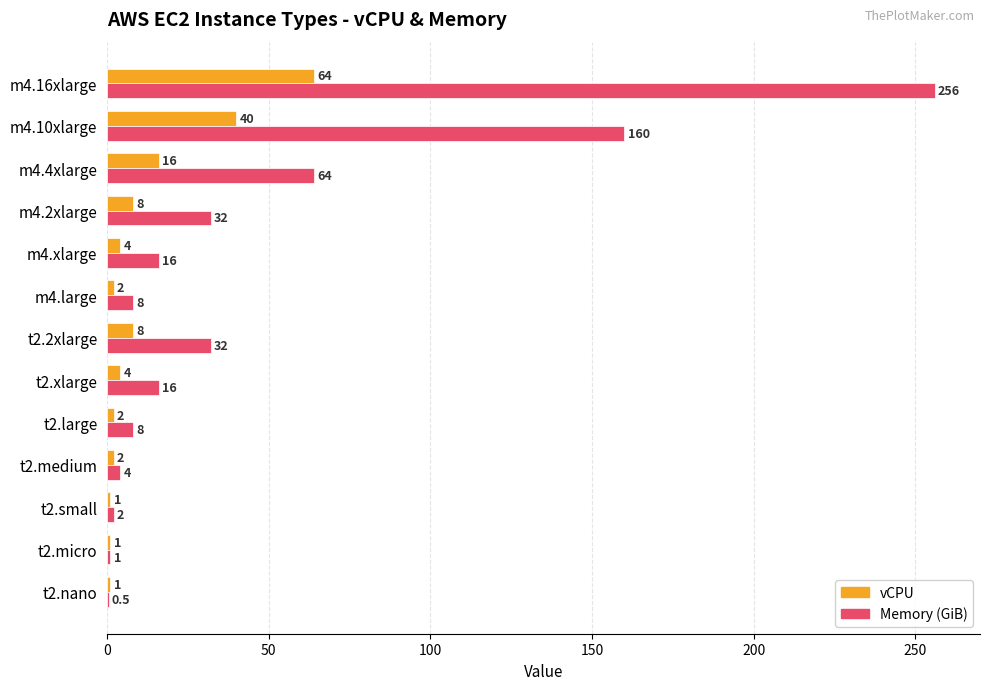

At which label does Memory (GiB) reach its peak?

m4.16xlarge